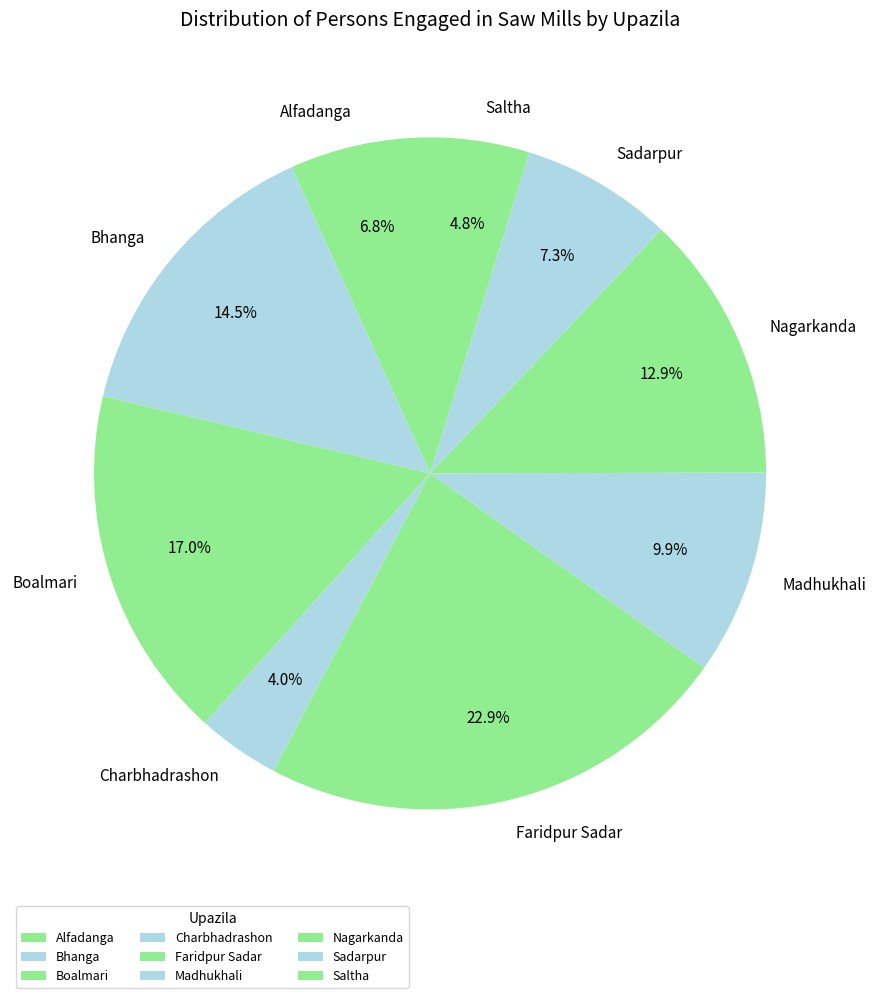

Is there any slice that represents more than half of the pie?

No